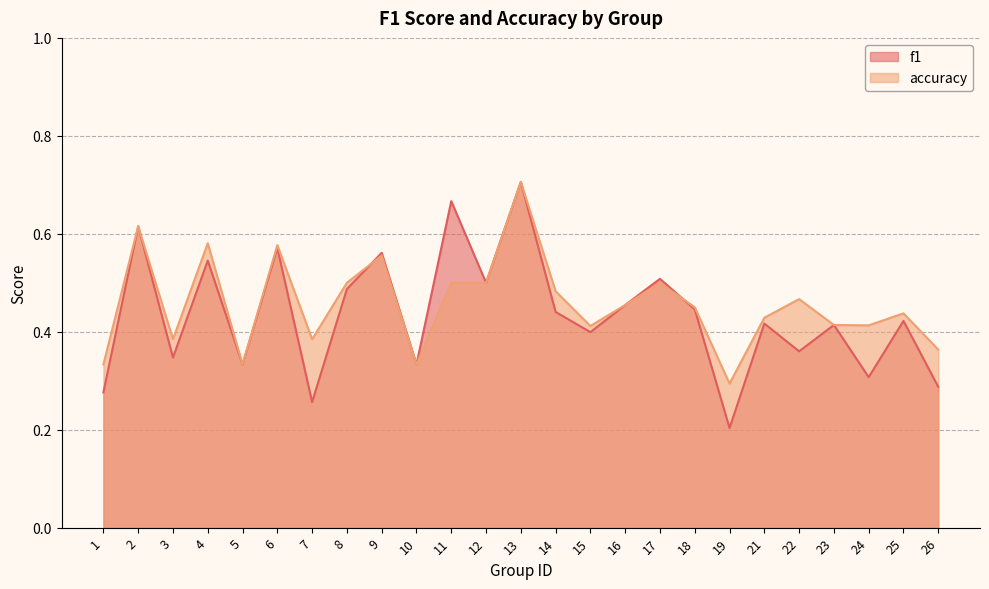

What is the value of the f1 point at the 2nd from the left?

0.6